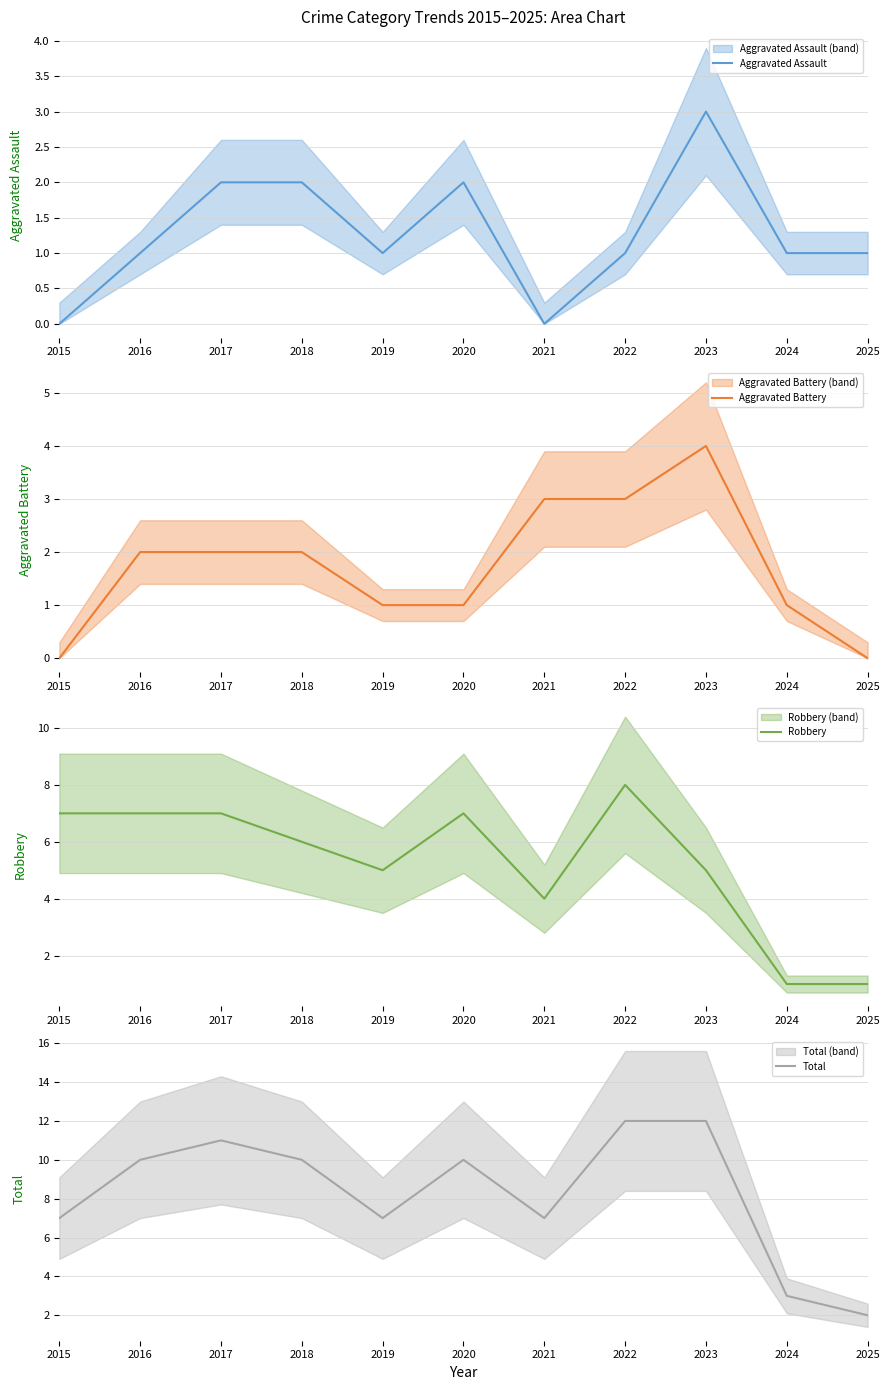

True or false: Aggravated Assault and Total cross at least once.

False